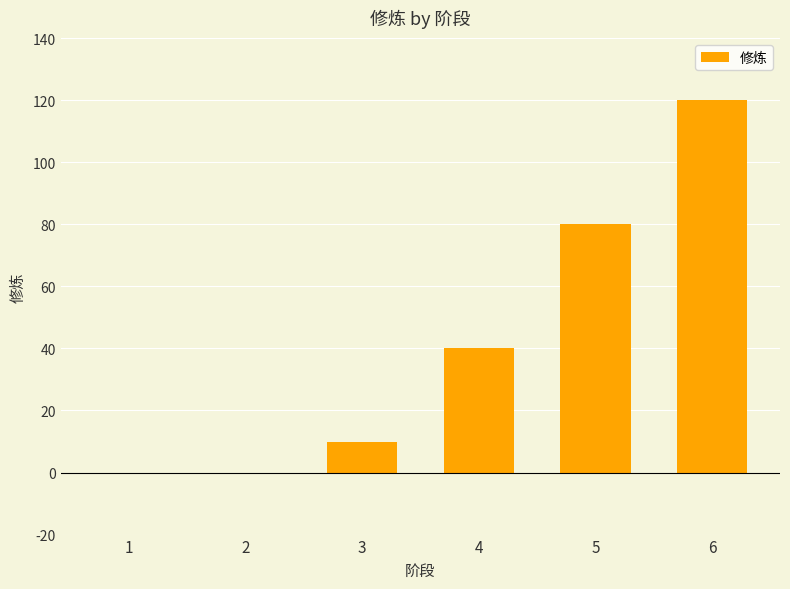

Which label corresponds to the largest value in the chart?

6